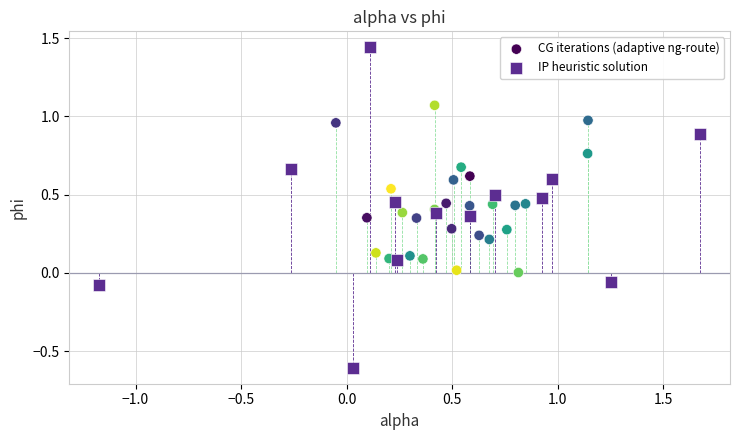

Which series reaches the maximum Y coordinate?

IP heuristic solution